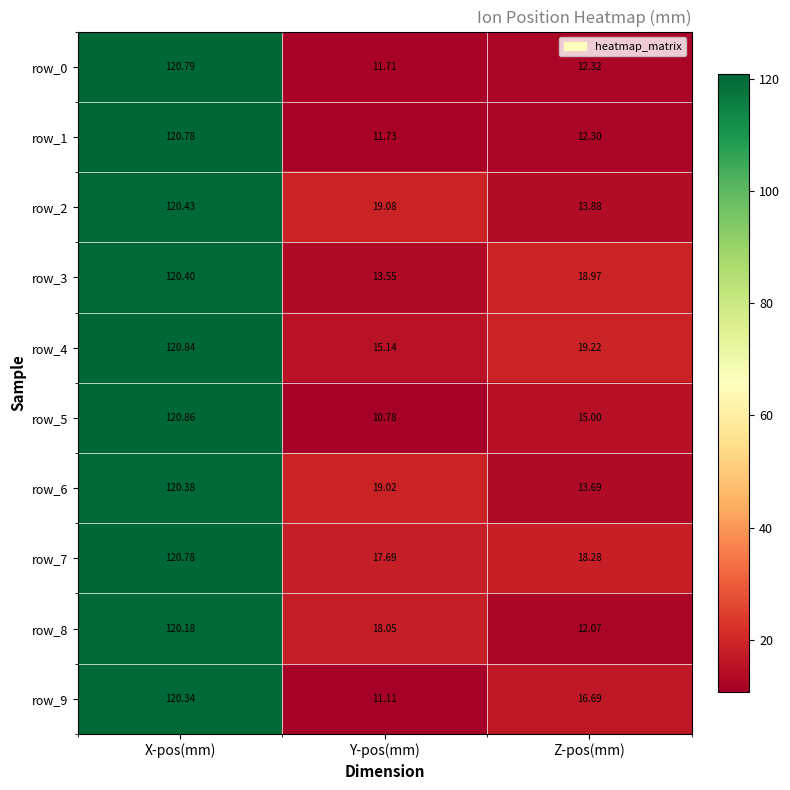

At which label does row_3 reach its peak?

X-pos(mm)